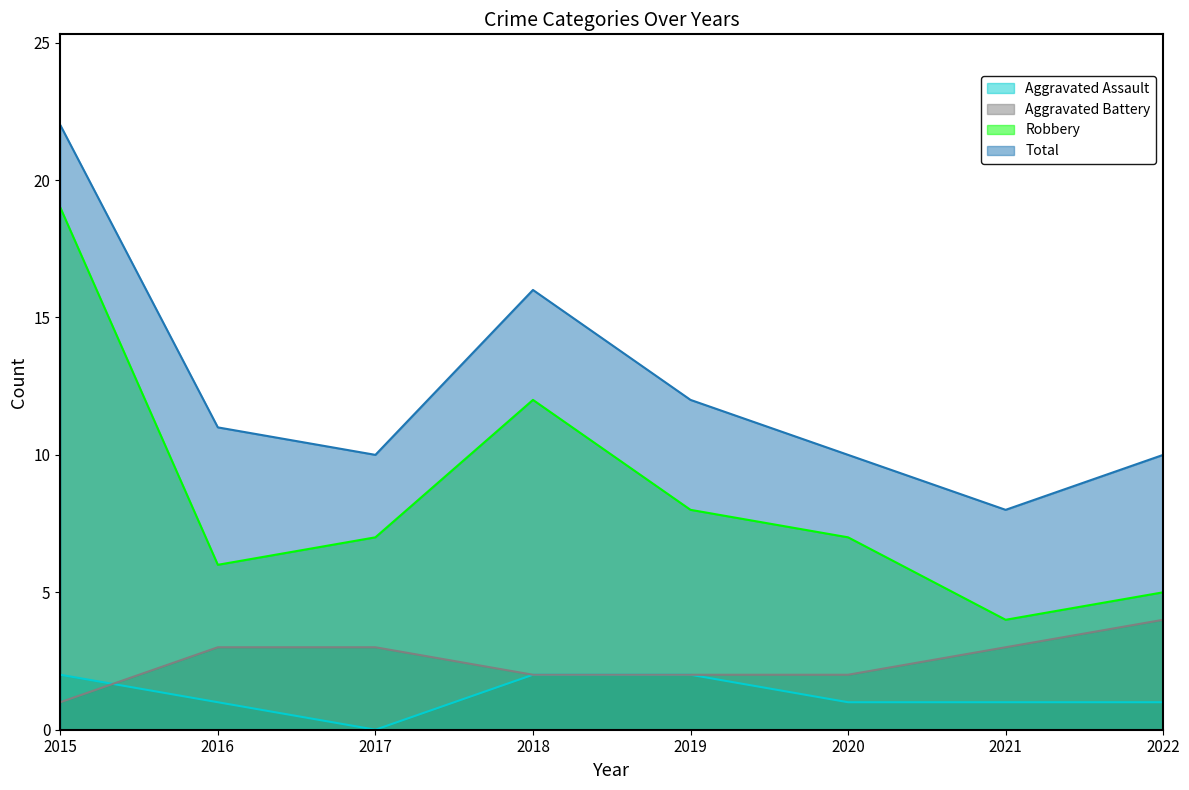

How many lines are shown in the chart?

4